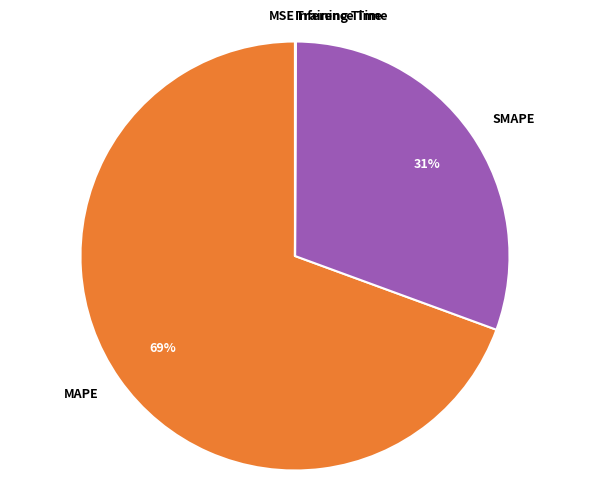

Is the sum of MAPE and SMAPE greater than half?

Yes